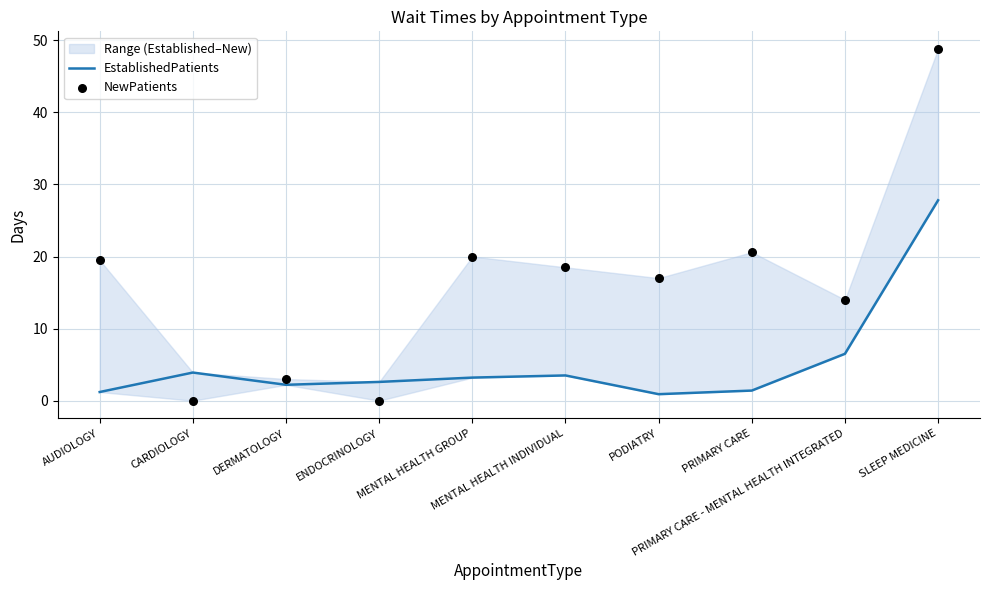

Is the value of NewPatients at SLEEP MEDICINE greater than the value of EstablishedPatients at MENTAL HEALTH GROUP?

Yes